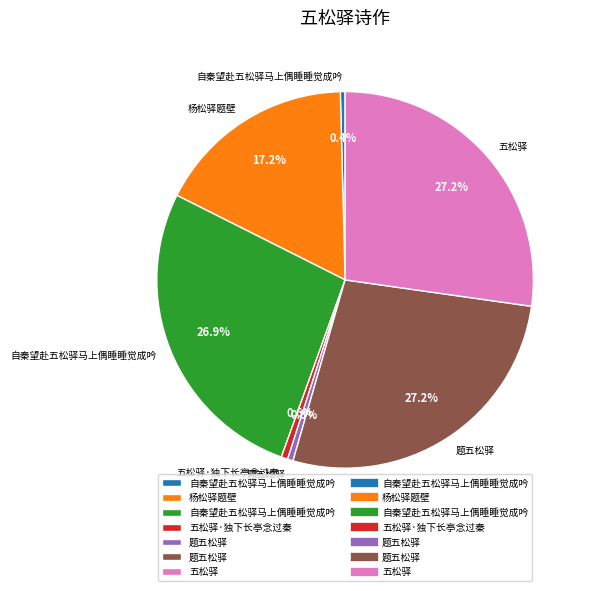

Is there a majority slice in this chart?

No